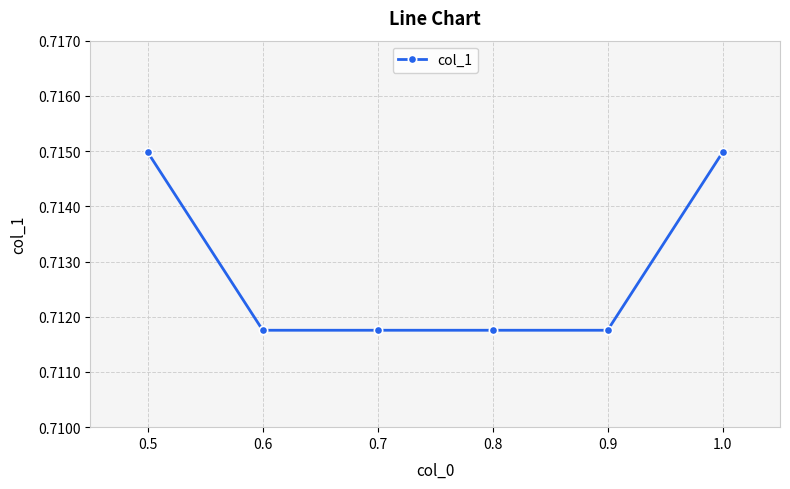

What position from the left is 0.9?

5